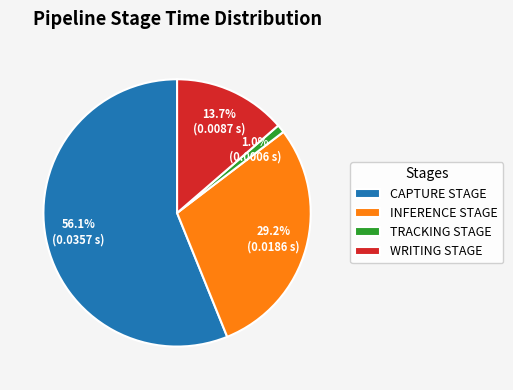

To the nearest percent, what is the difference between the largest and smallest slice percentages?

55%